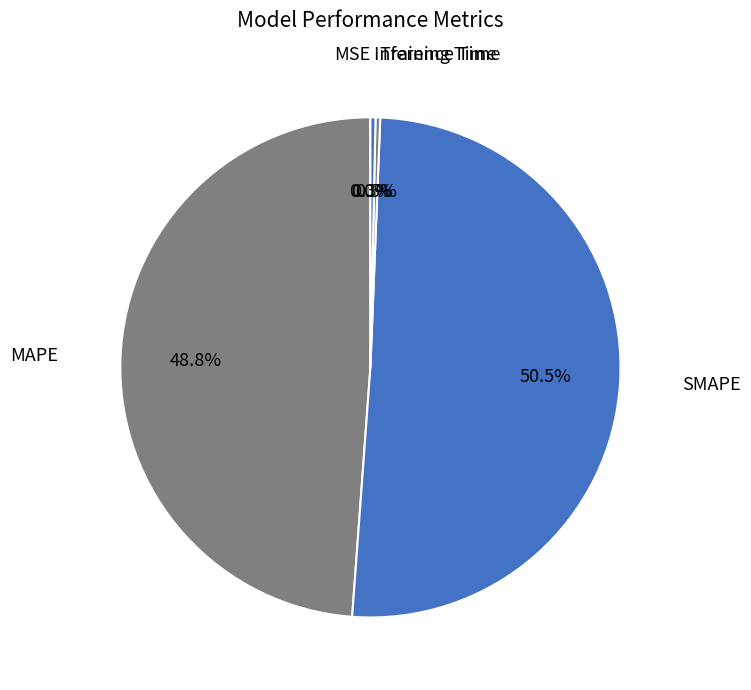

Which has a higher value, Inference Time or SMAPE?

SMAPE